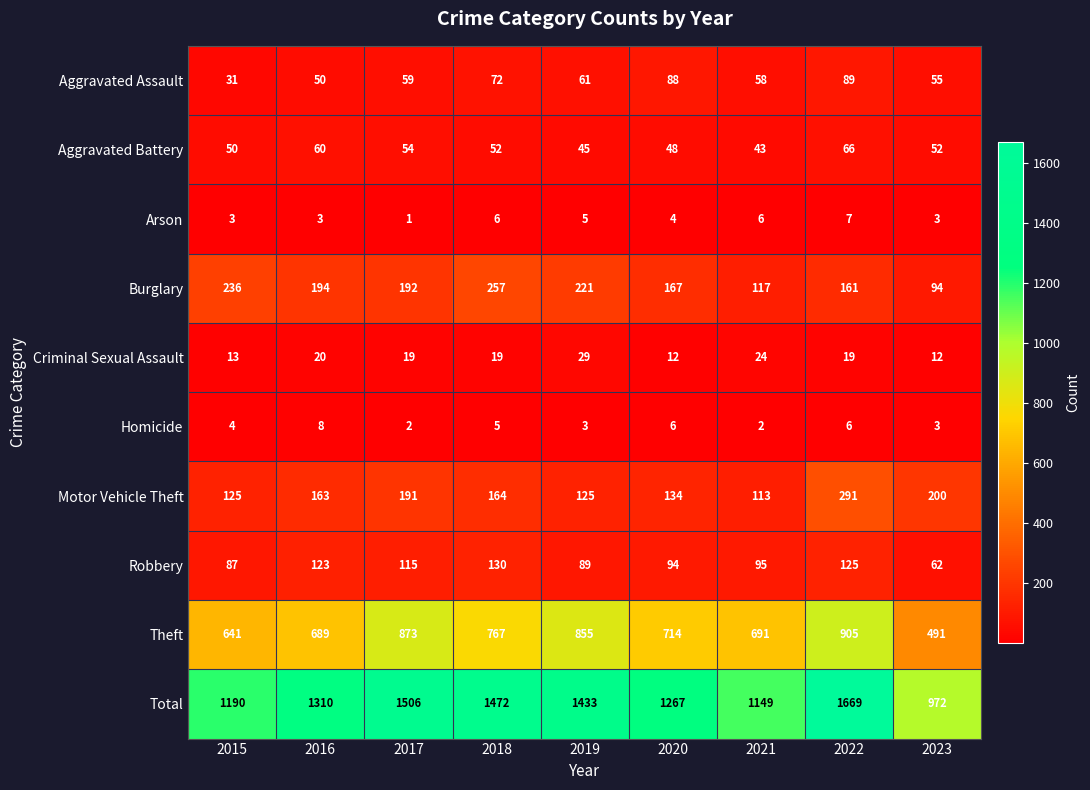

Read the Criminal Sexual Assault value at 2015.

13